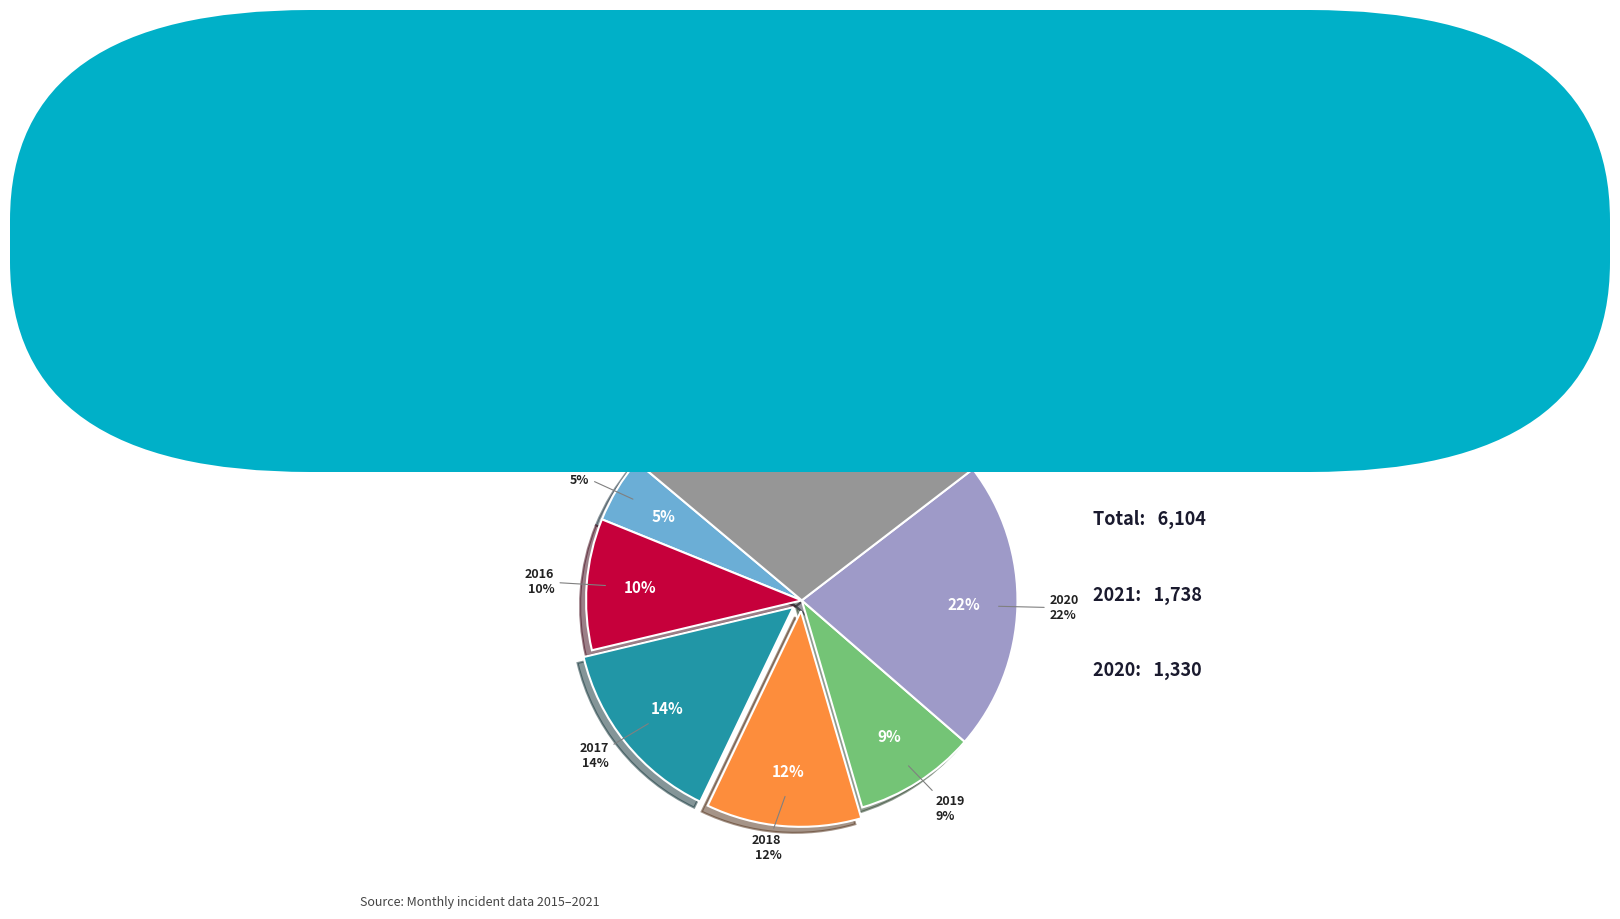

How many slices are in this pie chart?

7